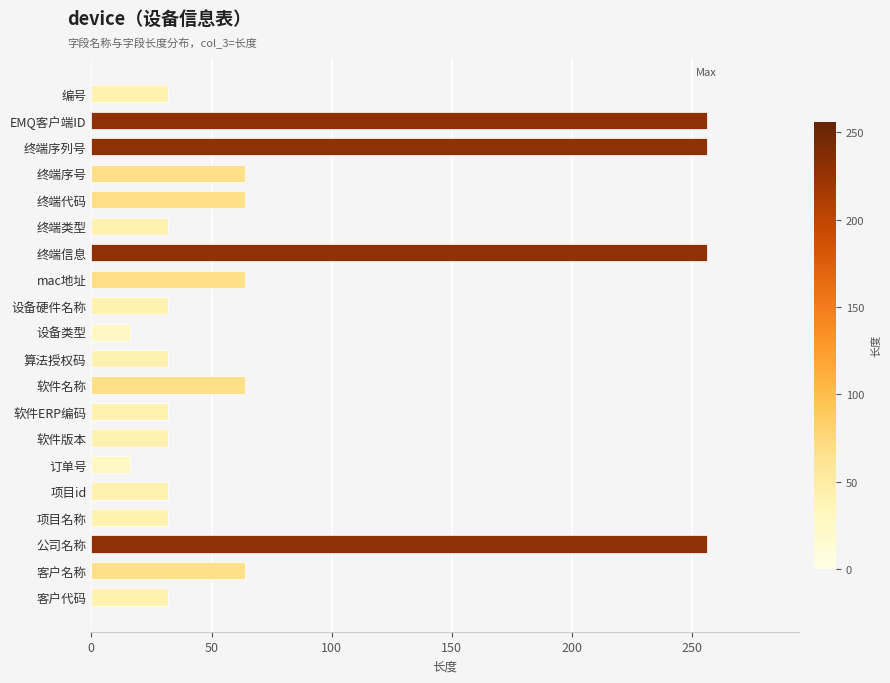

Reading top to bottom, extract all data points from this chart.

编号=32	EMQ客户端ID=256	终端序列号=256	终端序号=64	终端代码=64	终端类型=32	终端信息=256	mac地址=64	设备硬件名称=32	设备类型=16	算法授权码=32	软件名称=64	软件ERP编码=32	软件版本=32	订单号=16	项目id=32	项目名称=32	公司名称=256	客户名称=64	客户代码=32